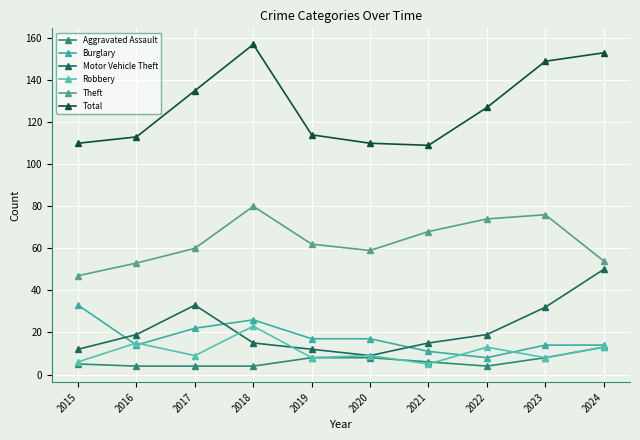

At which category does Theft reach its first local peak?

2018